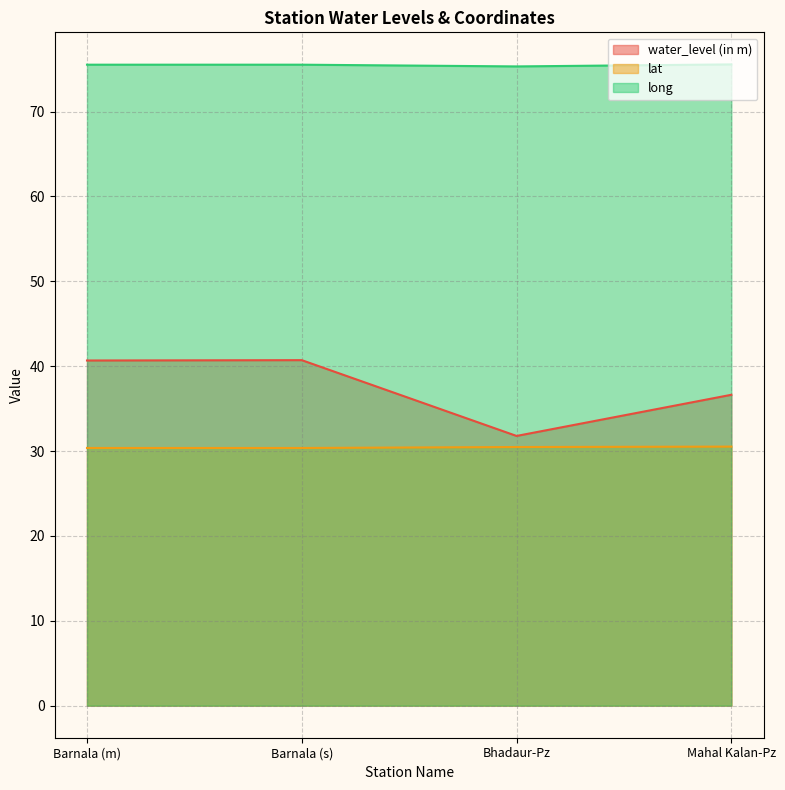

True or false: water_level (in m) and lat intersect in this chart.

False